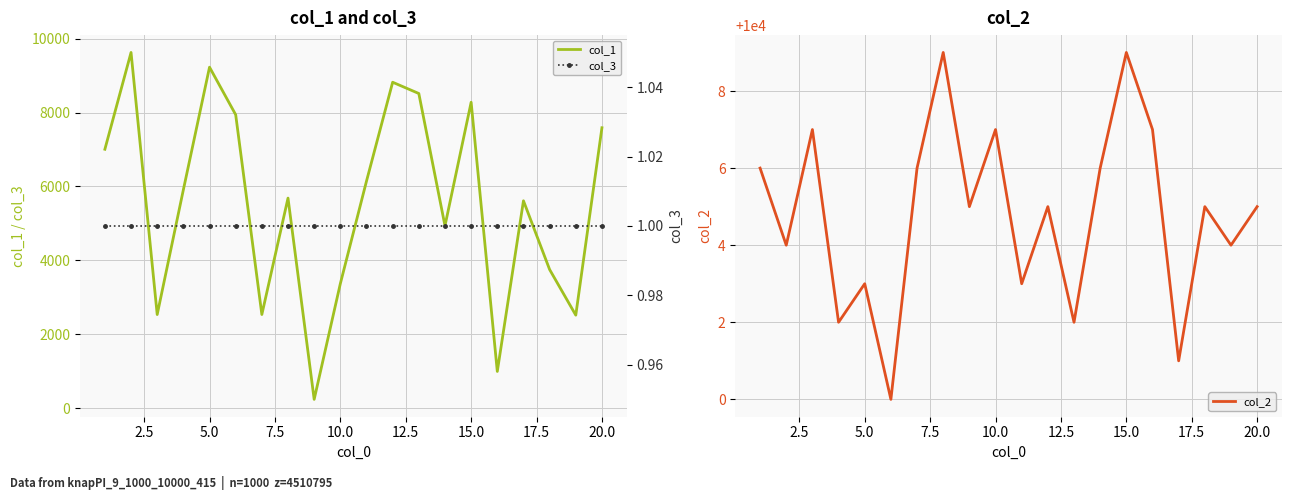

True or false: col_1 has more than 0 points higher than both neighbors.

True